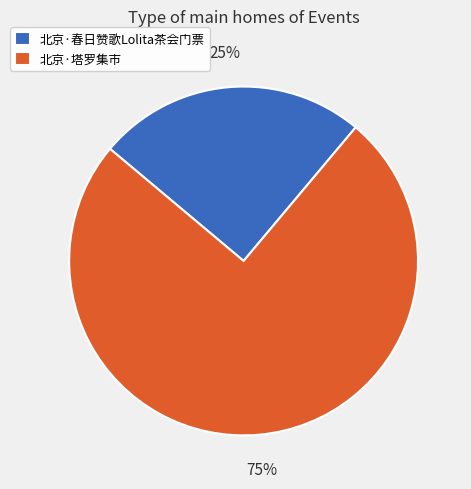

Approximately how many times larger is the value at 北京·塔罗集市 compared to 北京·春日赞歌Lolita茶会门票?

3.0